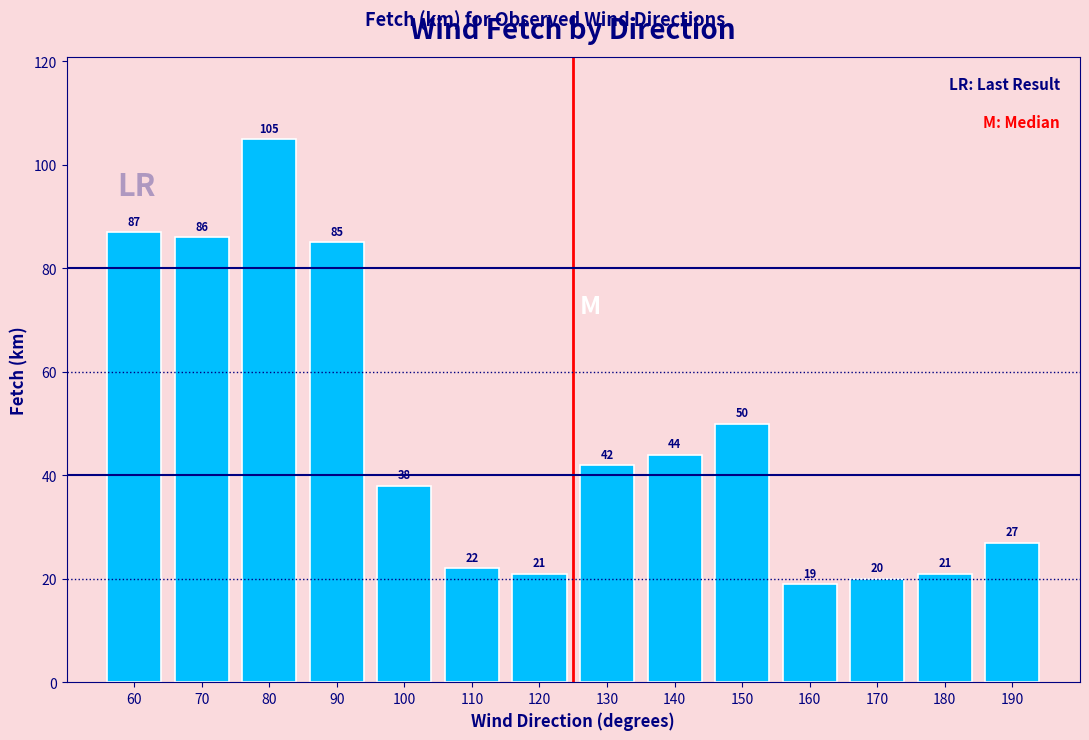

Reading left to right, transcribe all the data shown in this chart.

87	86	105	85	38	22	21	42	44	50	19	20	21	27